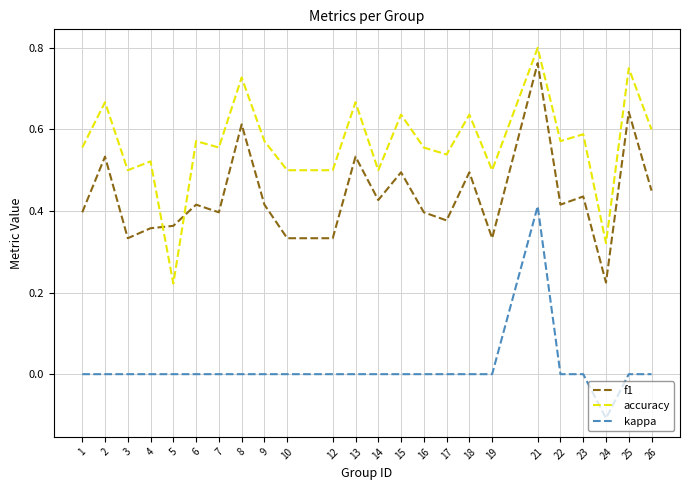

True or false: f1 has a value of 0.2 at 16.

False